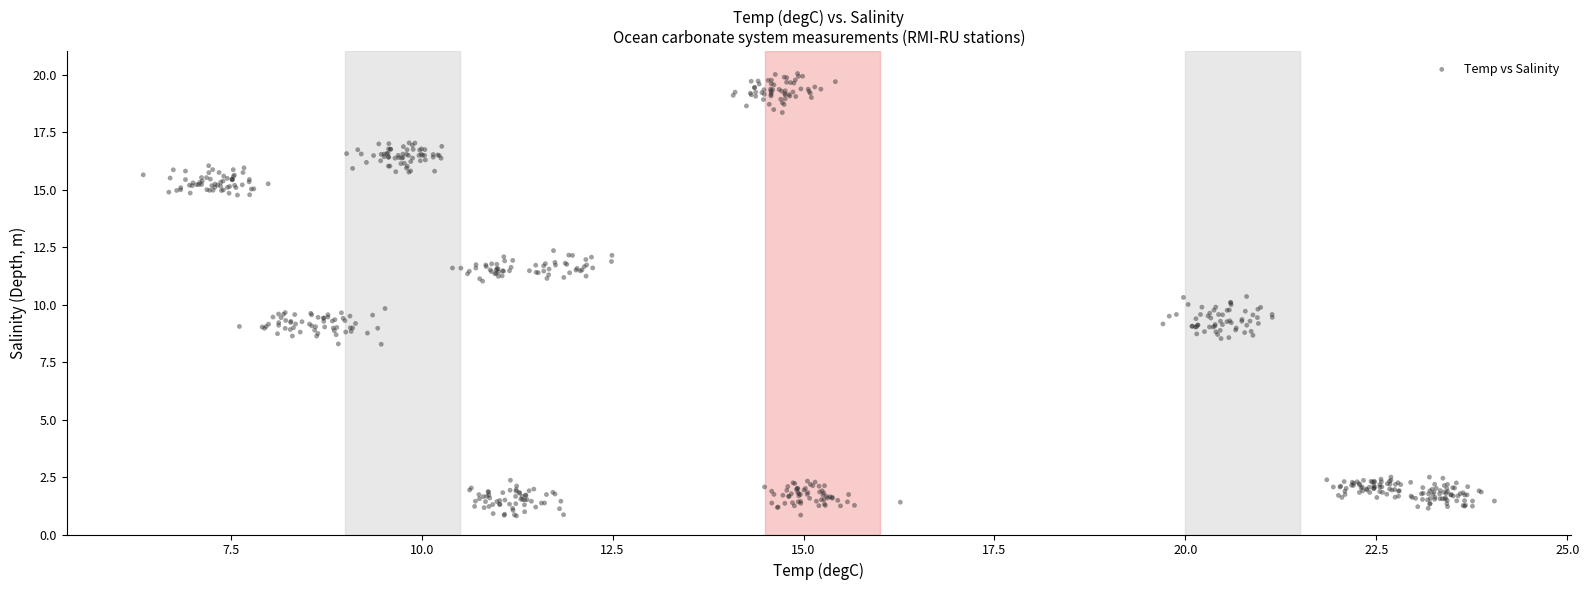

What is the range of Y values (max minus min)?

19.3